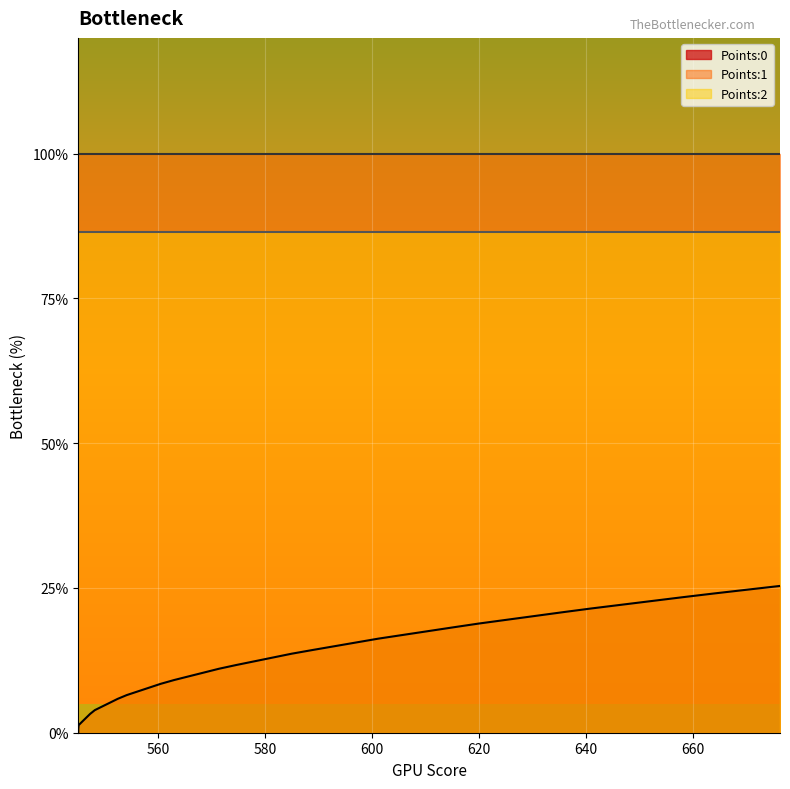

At how many categories does at least one series exceed 0?

40